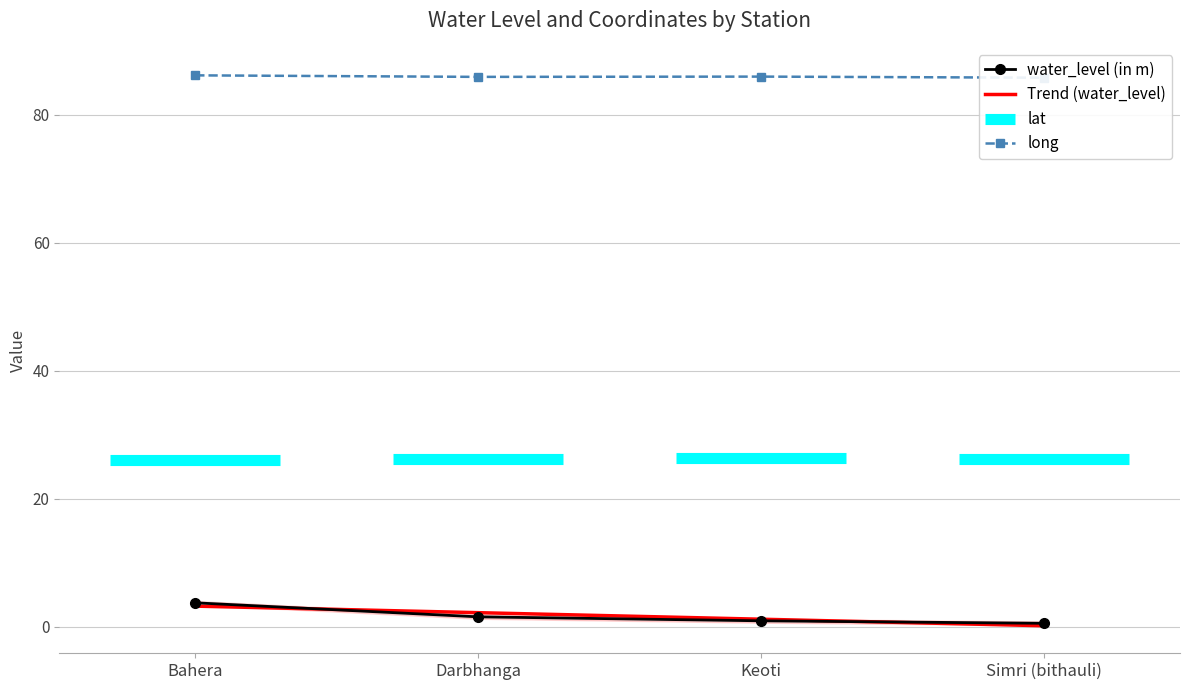

What is the sum of all water_level (in m) values?

6.8